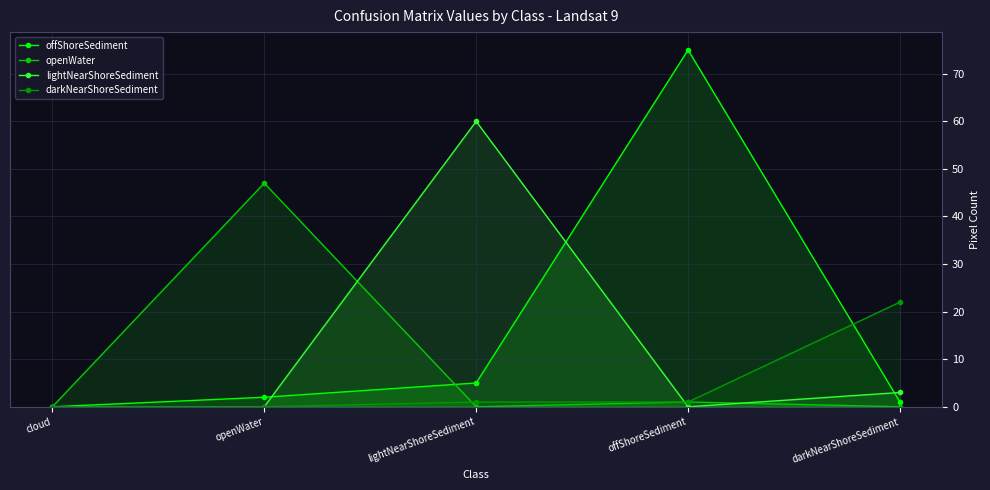

How many values in openWater are above zero?

2